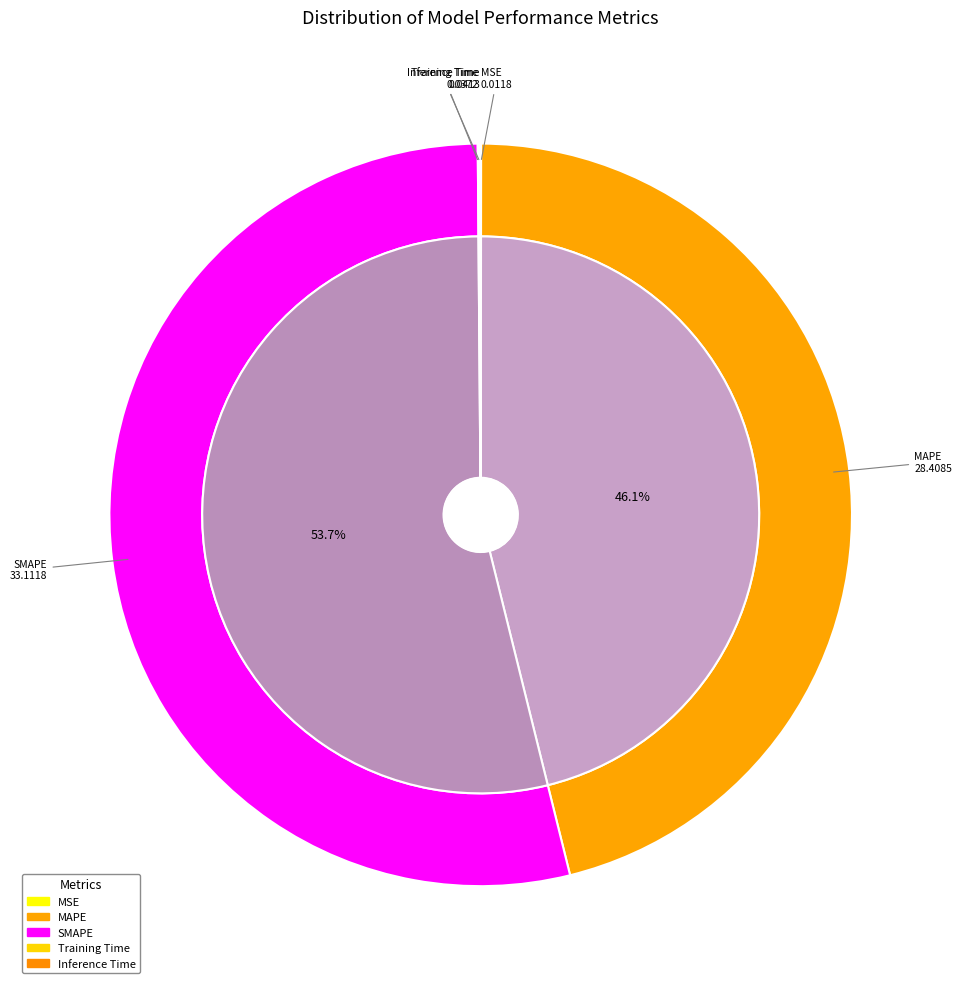

What is the ratio of the value at SMAPE to the value at MAPE?

1.2